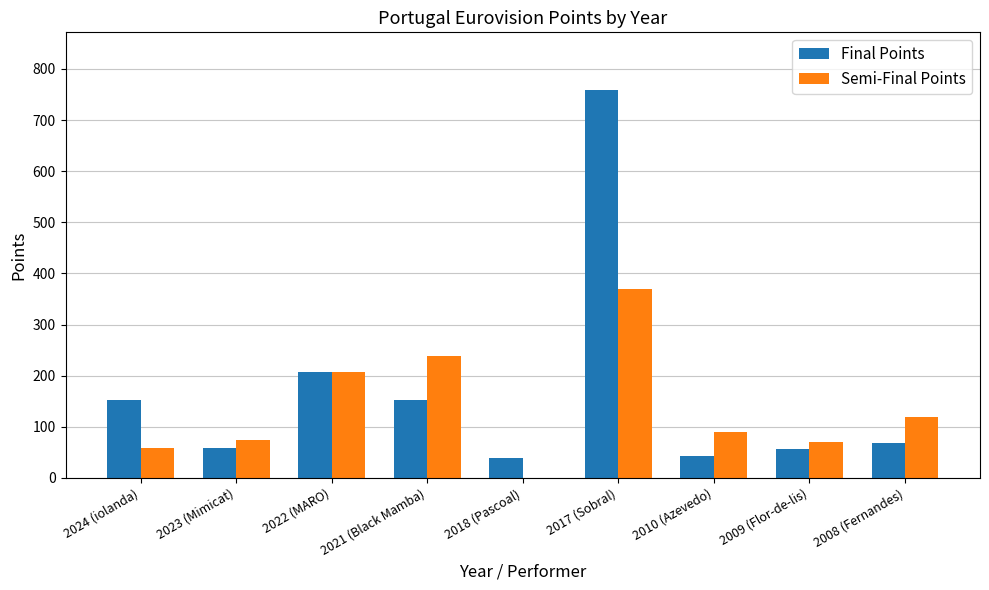

At which category does the chart reach its peak across all series?

2017 (Sobral)